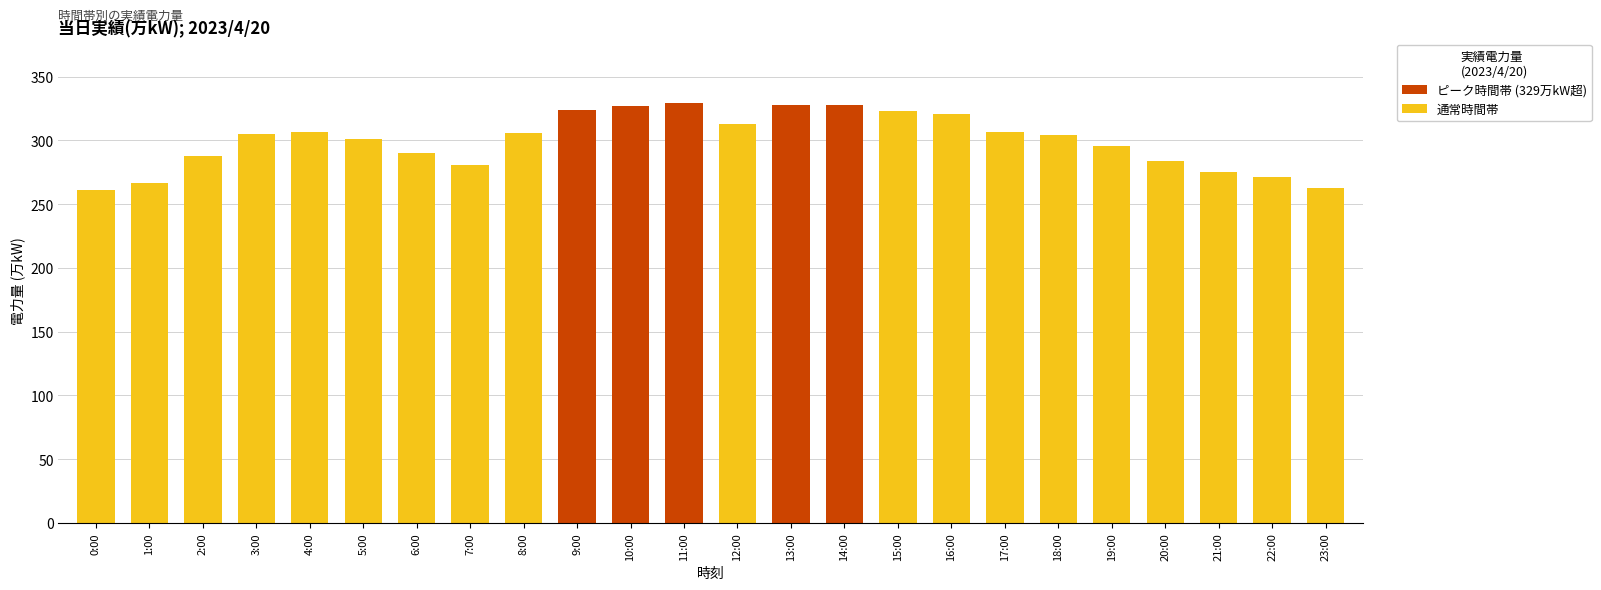

How many data points are above 305?

11